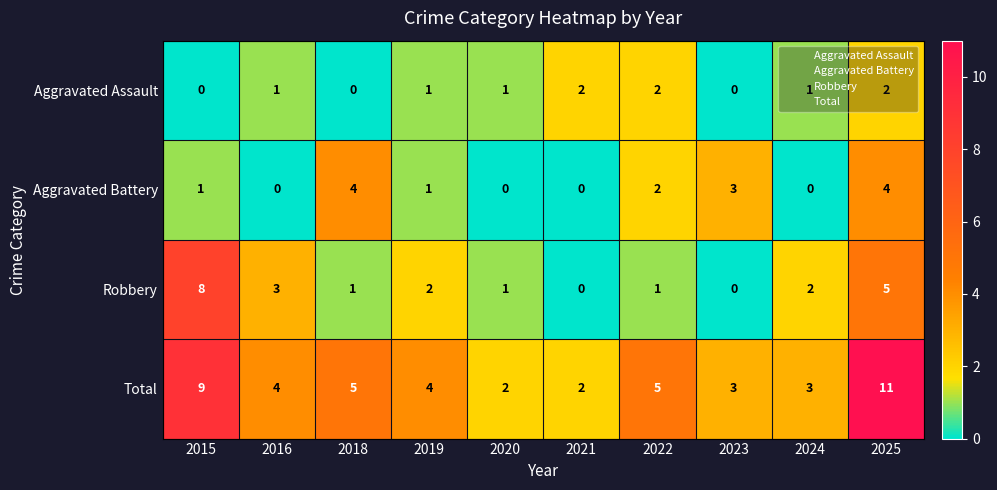

What is the difference between the maximum and minimum values in the Aggravated Battery series?

4